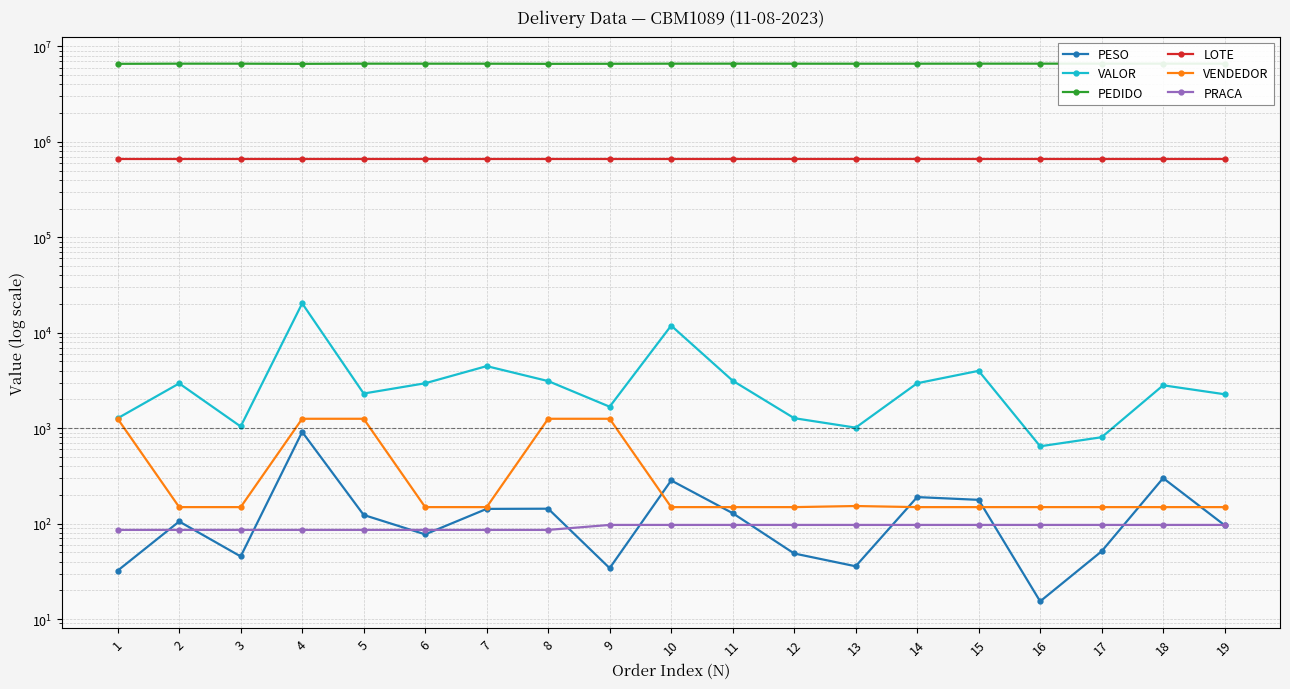

At which label does LOTE reach its minimum?

1